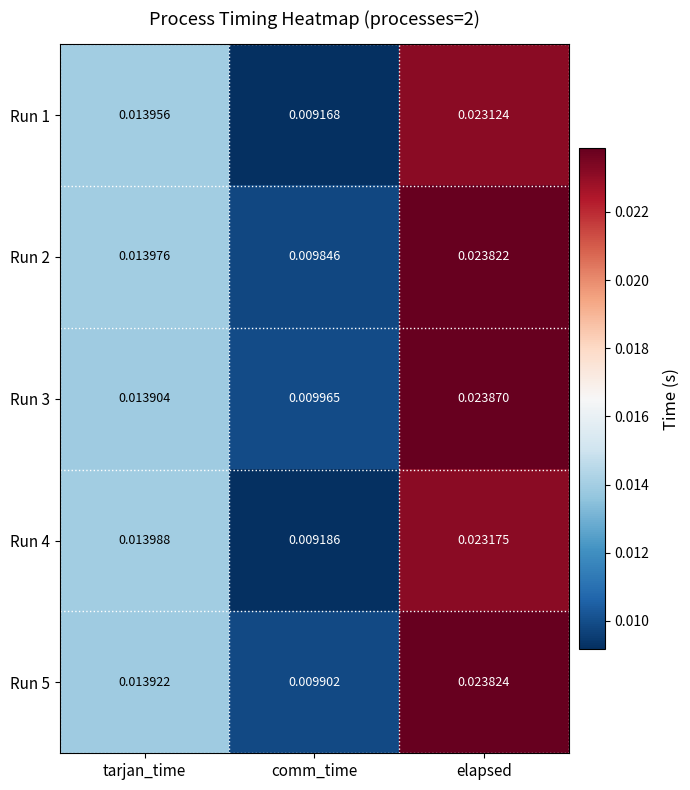

Which series changed the most between tarjan_time and elapsed?

Run 3